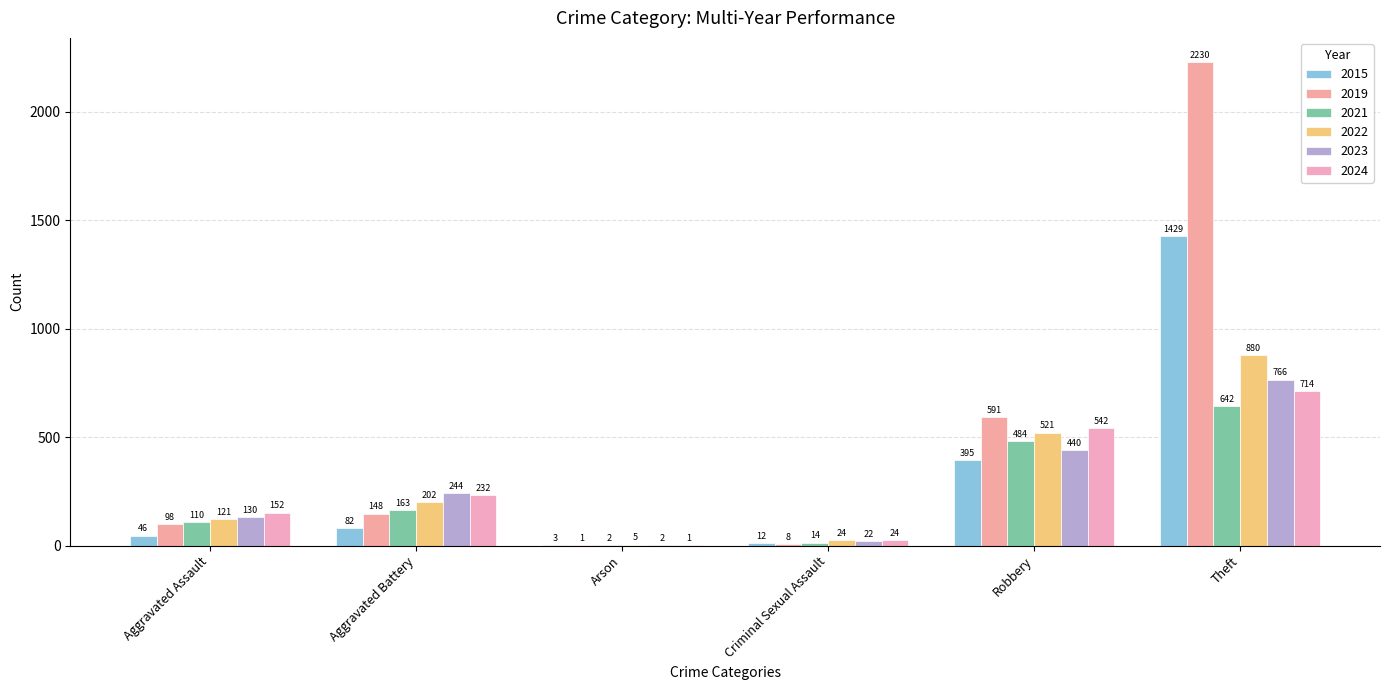

Where does the 2015 series first go above 82?

Robbery